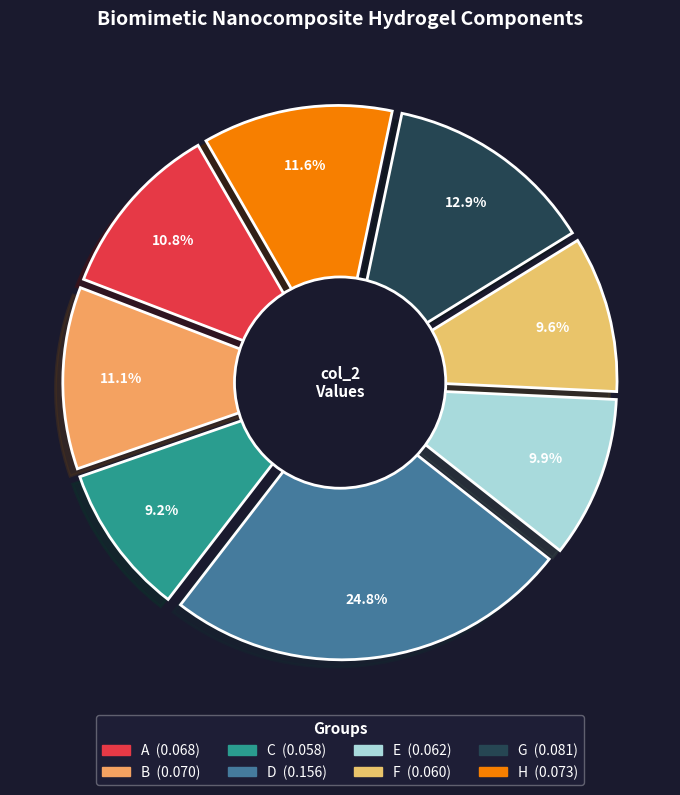

Is there a majority slice in this chart?

No